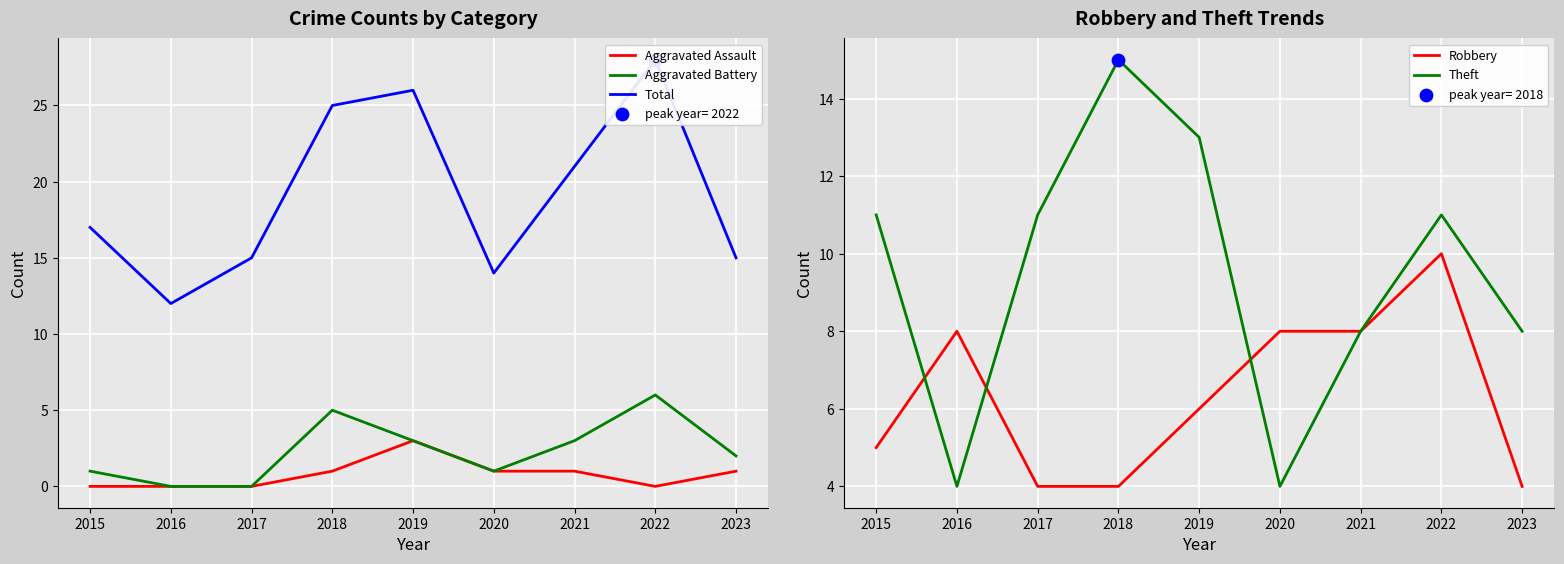

What are all the series names shown in the legend?

Aggravated Assault, Aggravated Battery, Total, Robbery, Theft